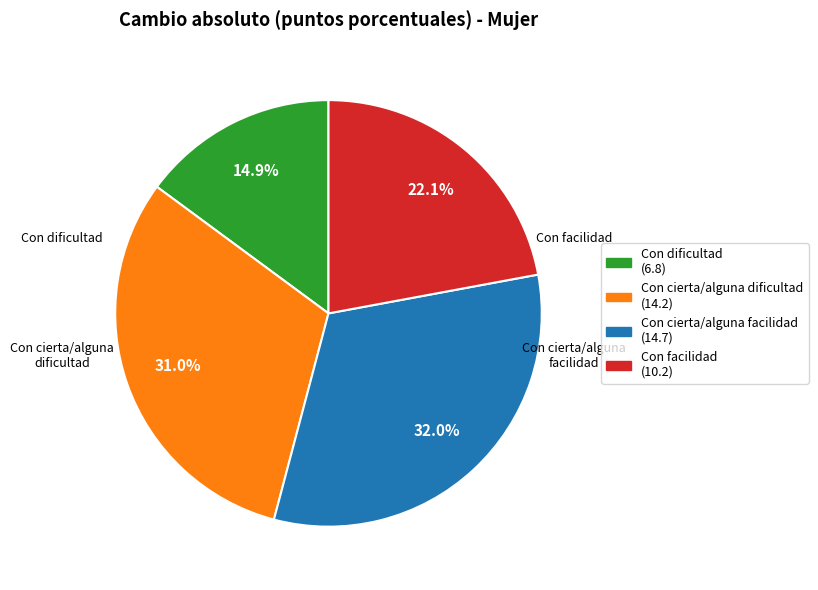

What is the total percentage of Con dificultad and Con cierta/alguna facilidad?

46.9%